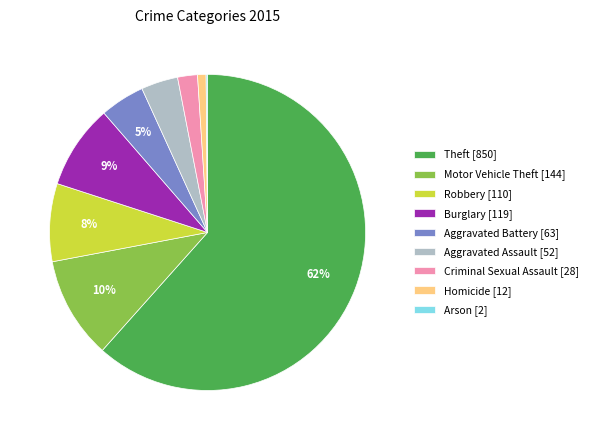

To the nearest percent, what is the combined percentage of Robbery [110] and Homicide [12]?

9%